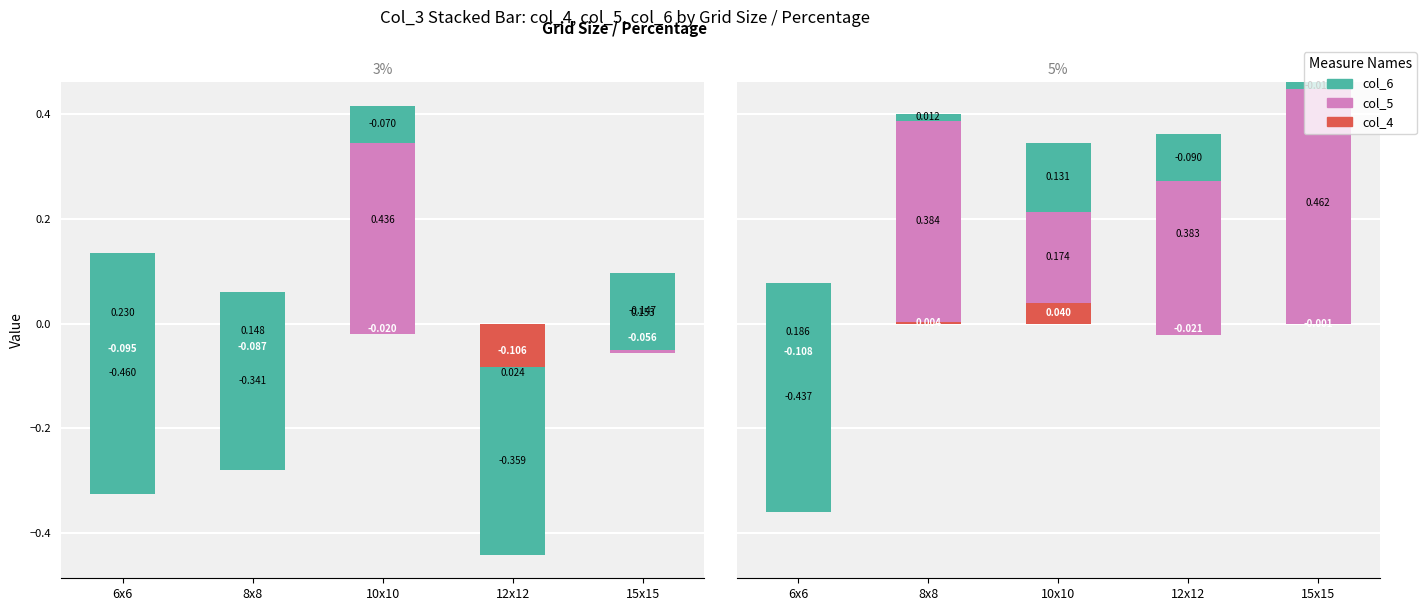

Is it true that col_5 equals 0.6 at 12x12?

False